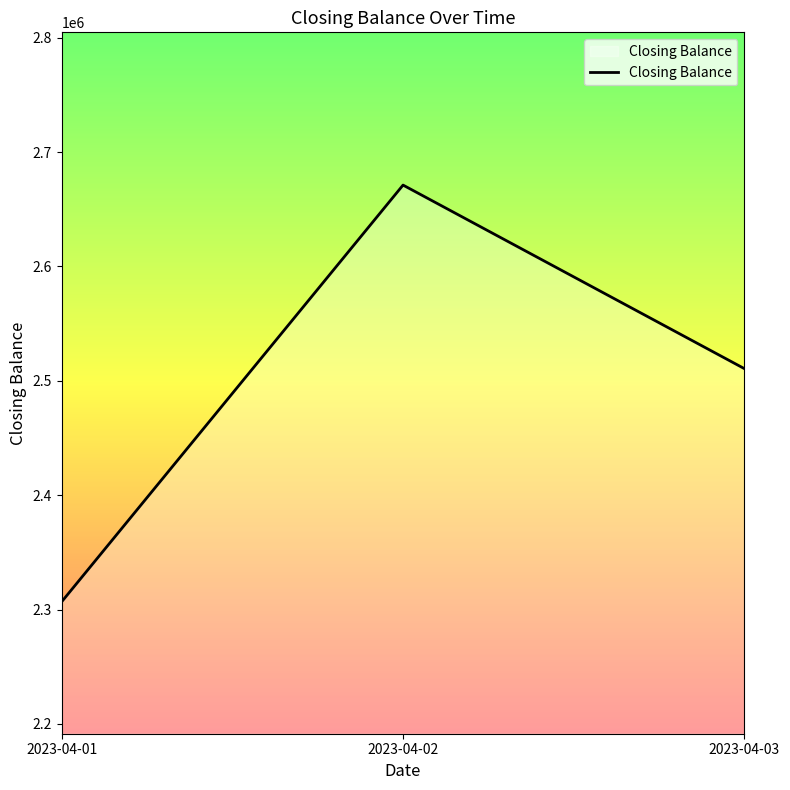

Count the number of values greater than 2510660.

2